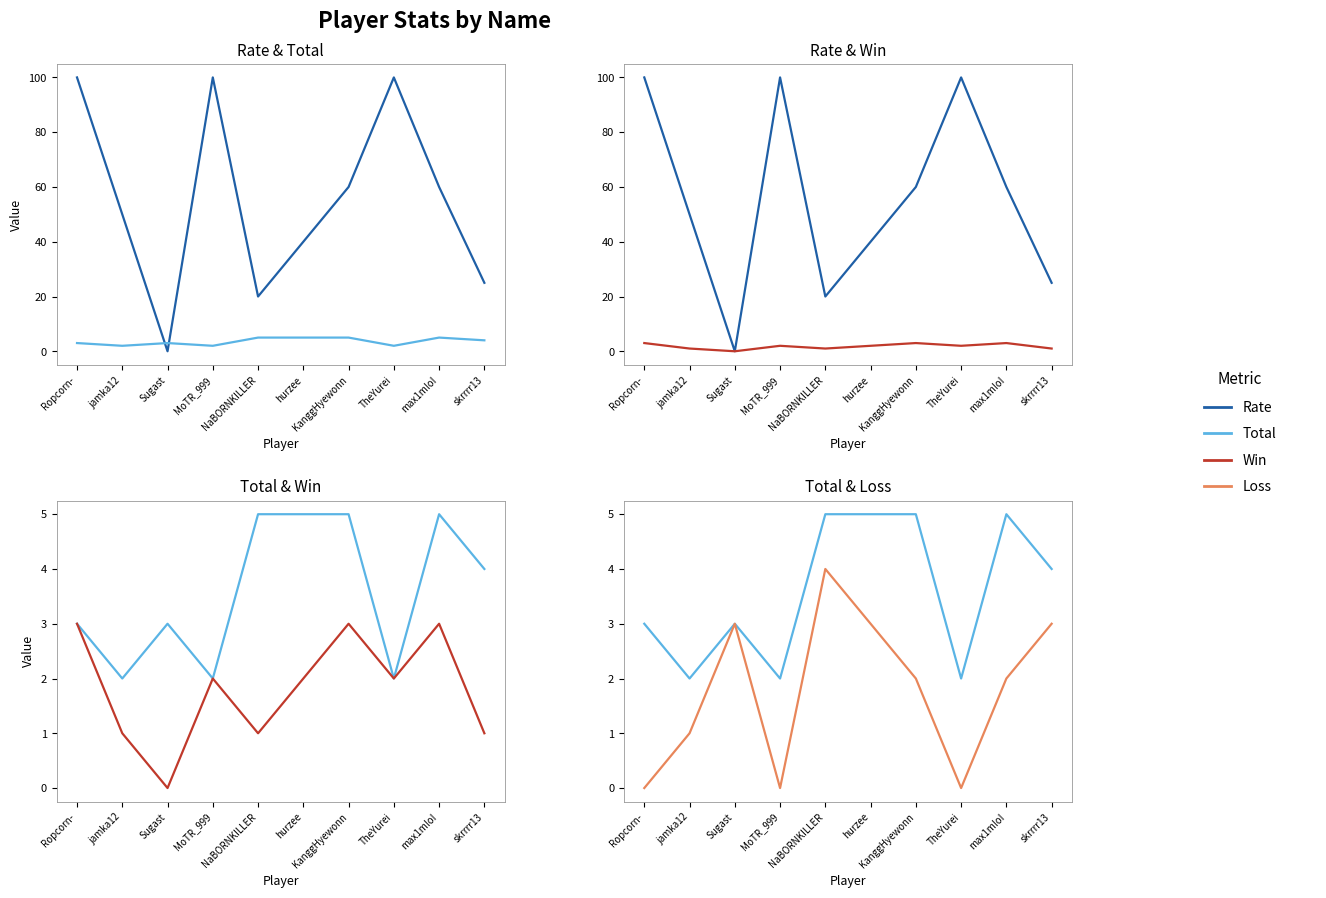

What is the label of the 3rd point from the right?

TheYurei